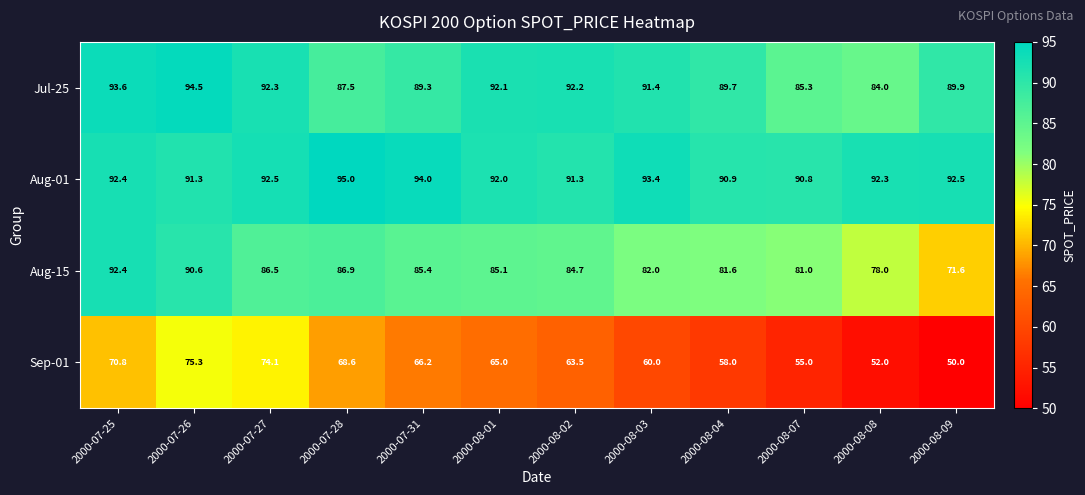

What is the difference between the second highest and second lowest values in the Aug-15 series?

12.6